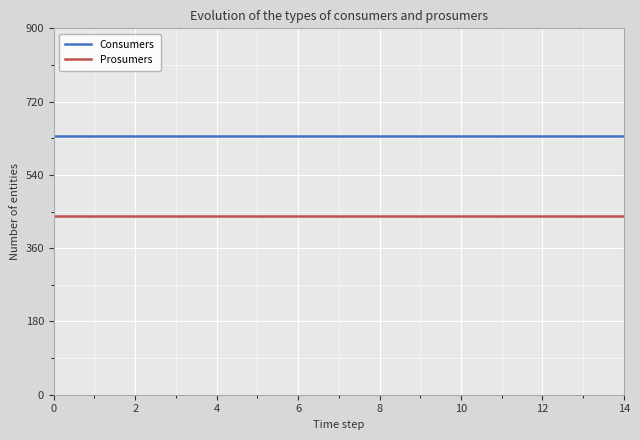

True or false: Prosumers and Consumers intersect in this chart.

False